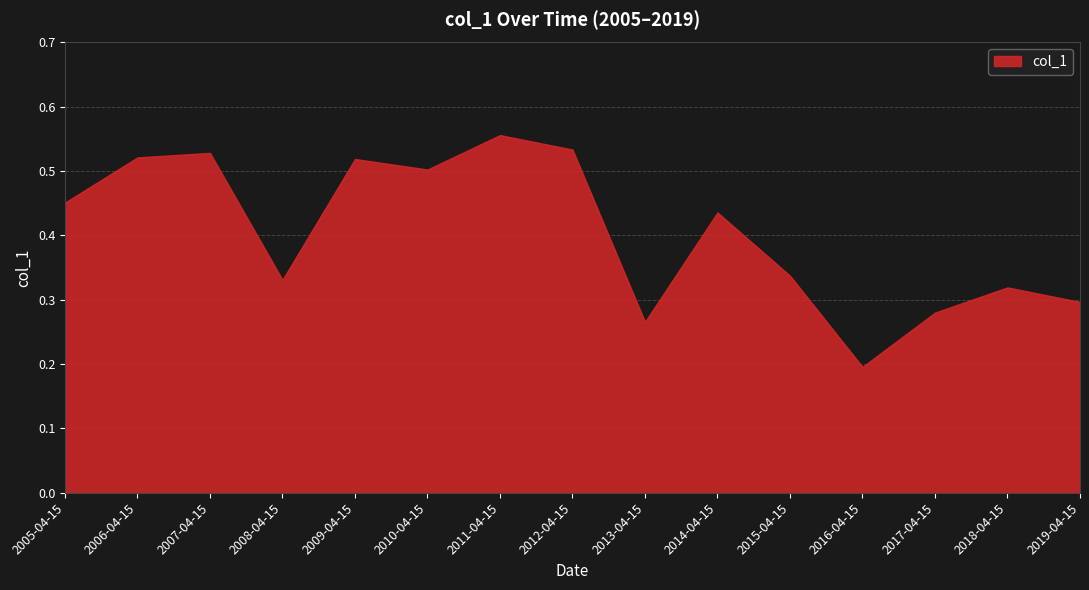

How many lines are shown in the chart?

1